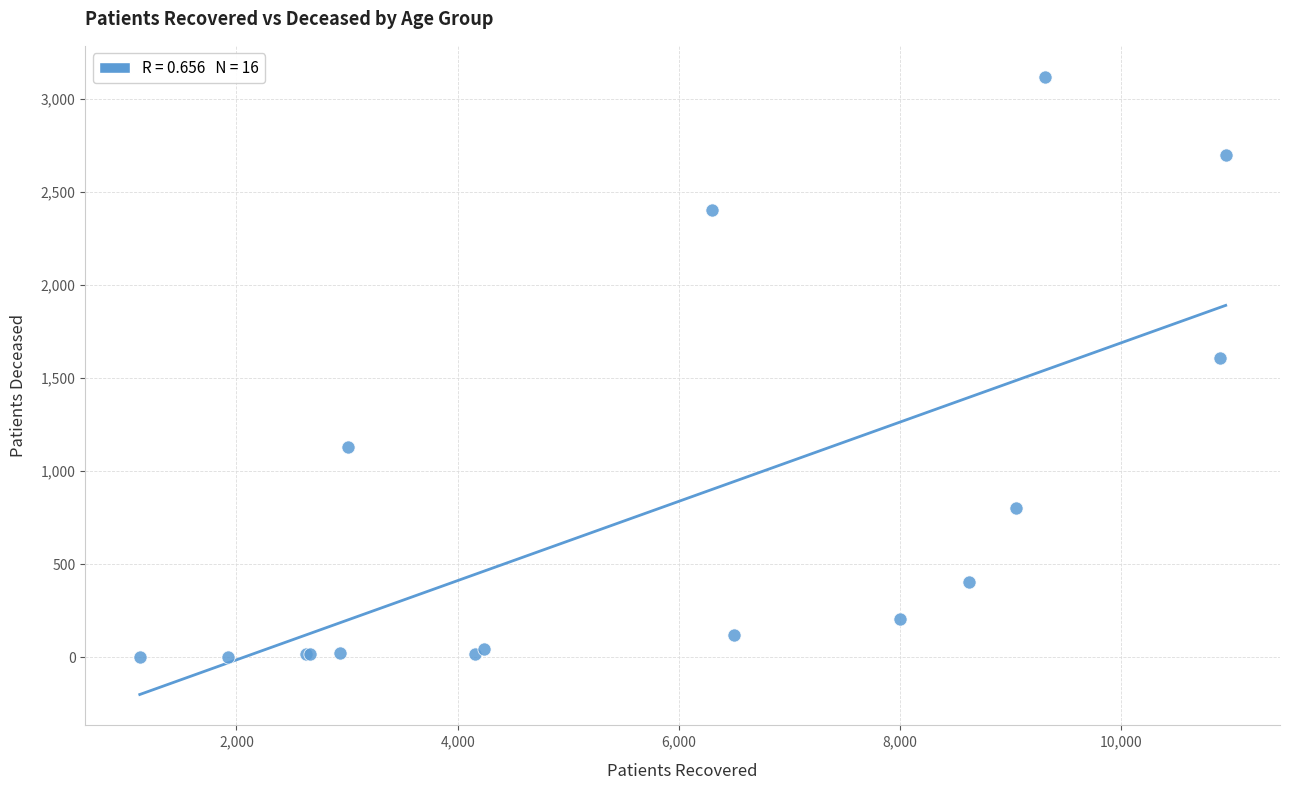

What Y value in the scatter plot is closest to 1561?

1609